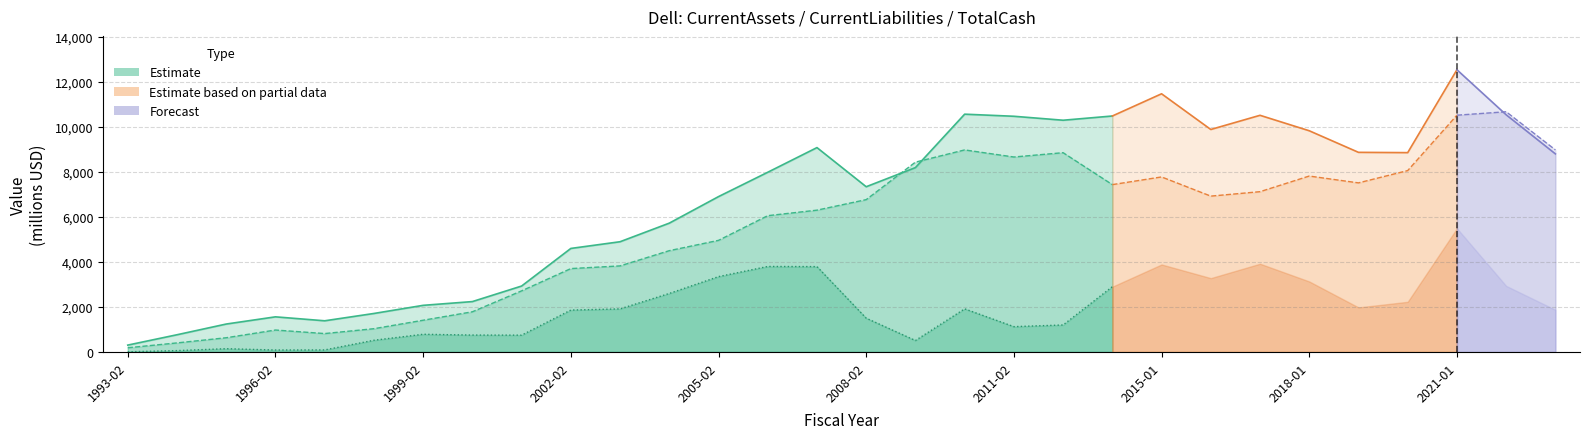

The CurrentLiabilities series shows 1299.7 at 1997-02. True or false?

False